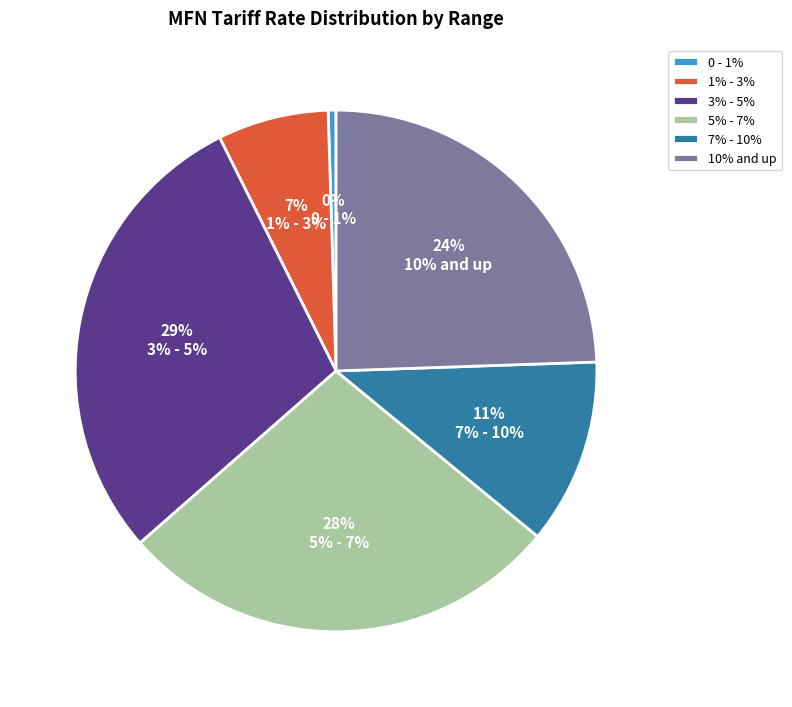

Rank the categories by value from lowest to highest.

0 - 1%, 1% - 3%, 7% - 10%, 10% and up, 5% - 7%, 3% - 5%